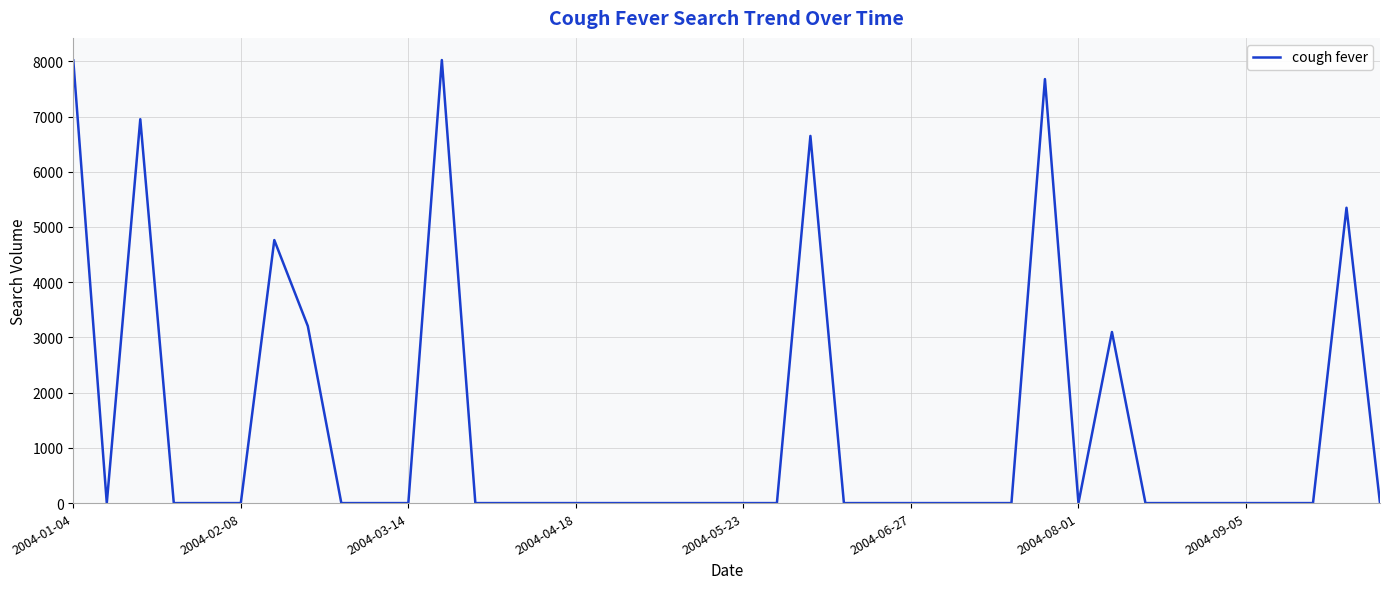

What is the difference between the maximum and minimum values?

8022.5